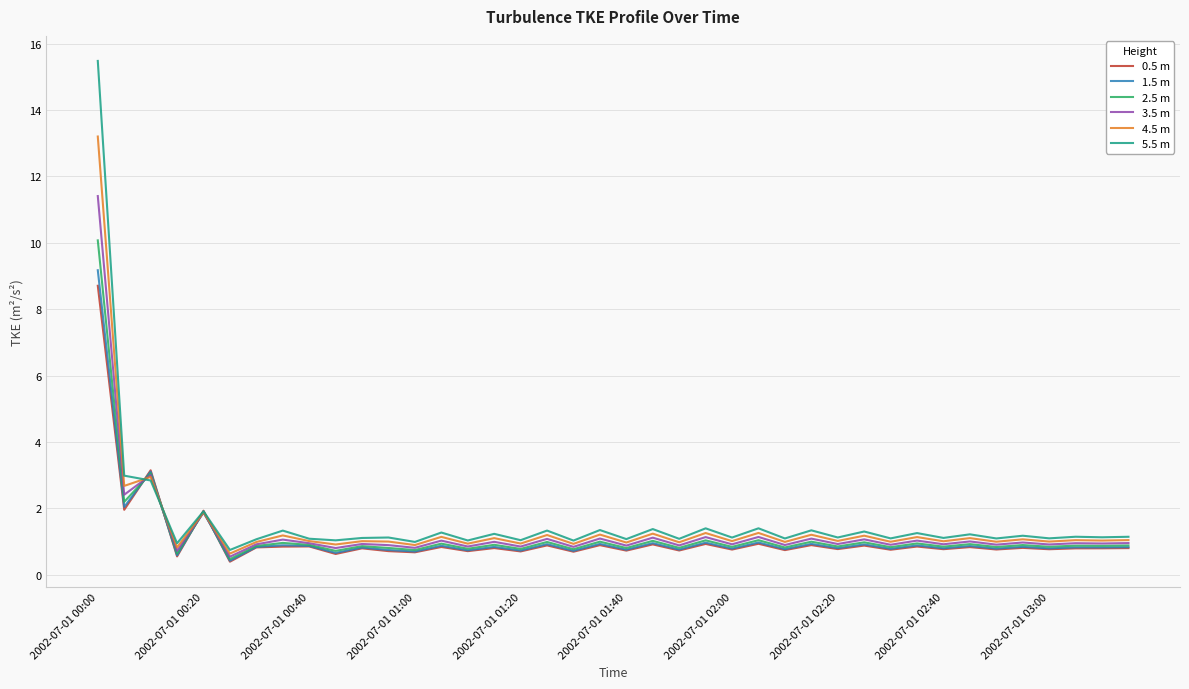

Which series has the widest spread of values?

5.5 m